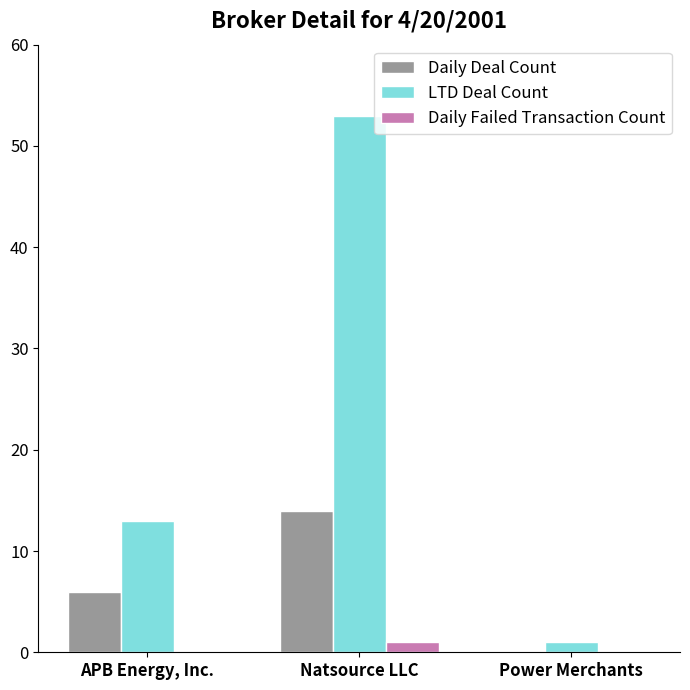

At which label is Daily Deal Count closest to 7?

APB Energy, Inc.